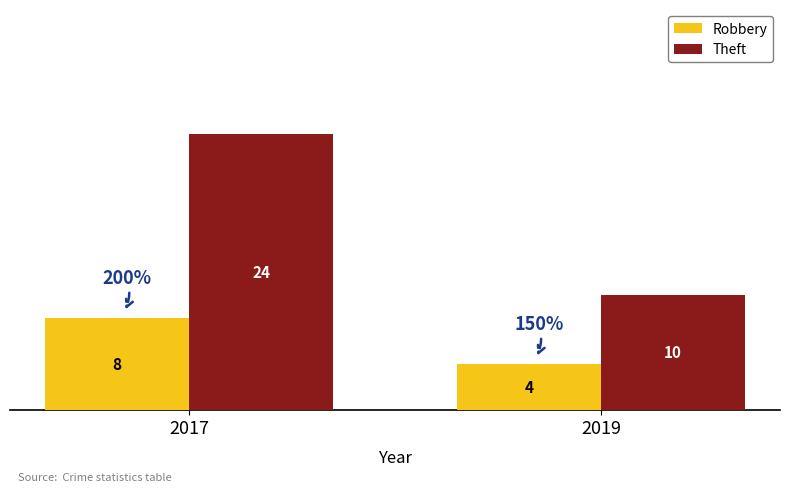

Read the Robbery value at 2017.

8